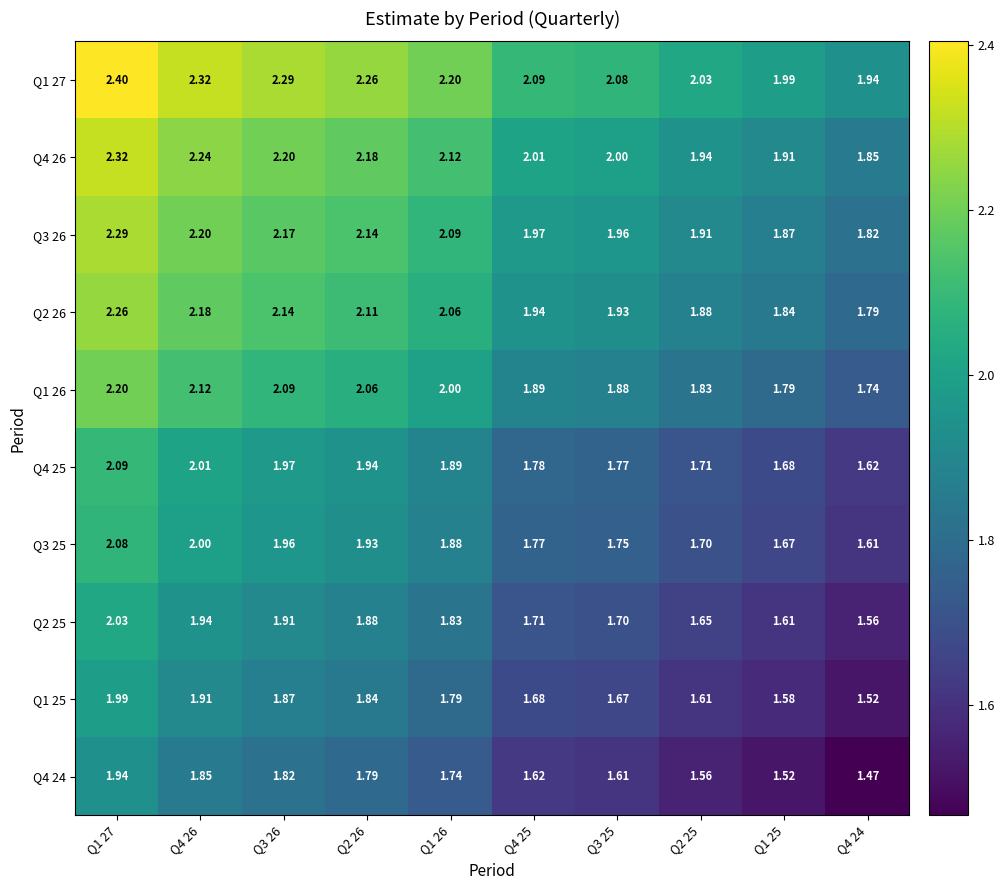

At which category is the sum across all series the highest?

Q1 27